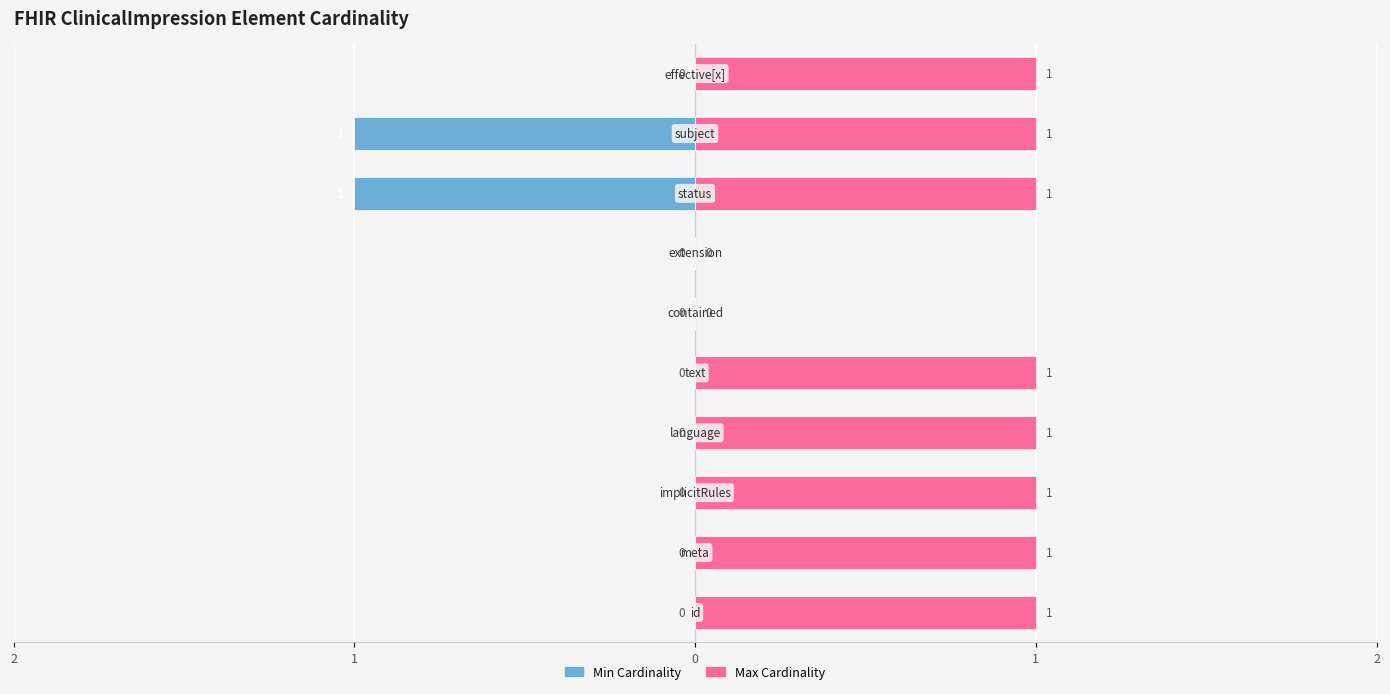

What are all the series names shown in the legend?

Min Cardinality, Max Cardinality